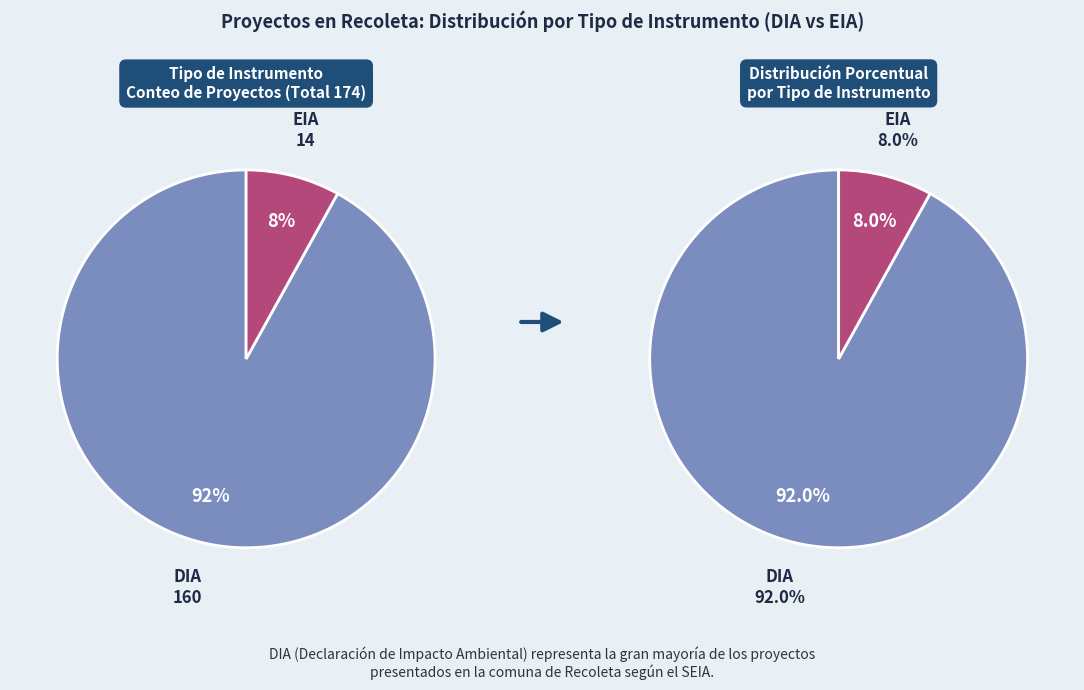

Which slice is the smallest?

EIA